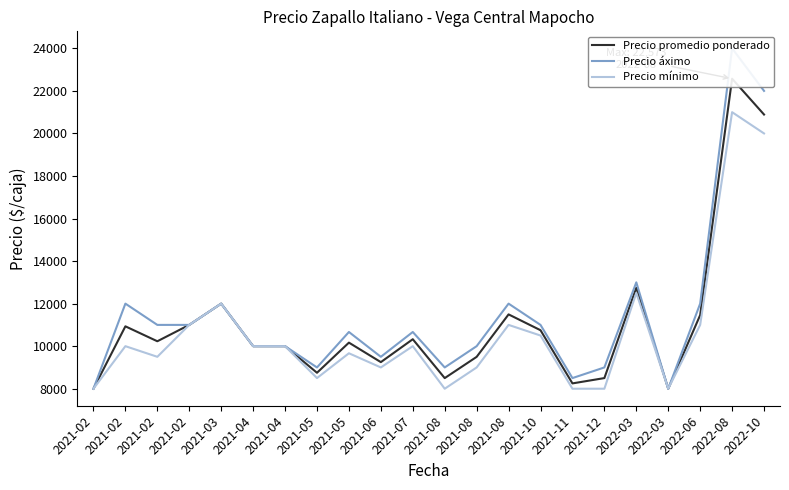

List the series in order of their overall mean, lowest first.

Precio mínimo, Precio promedio ponderado, Precio áximo